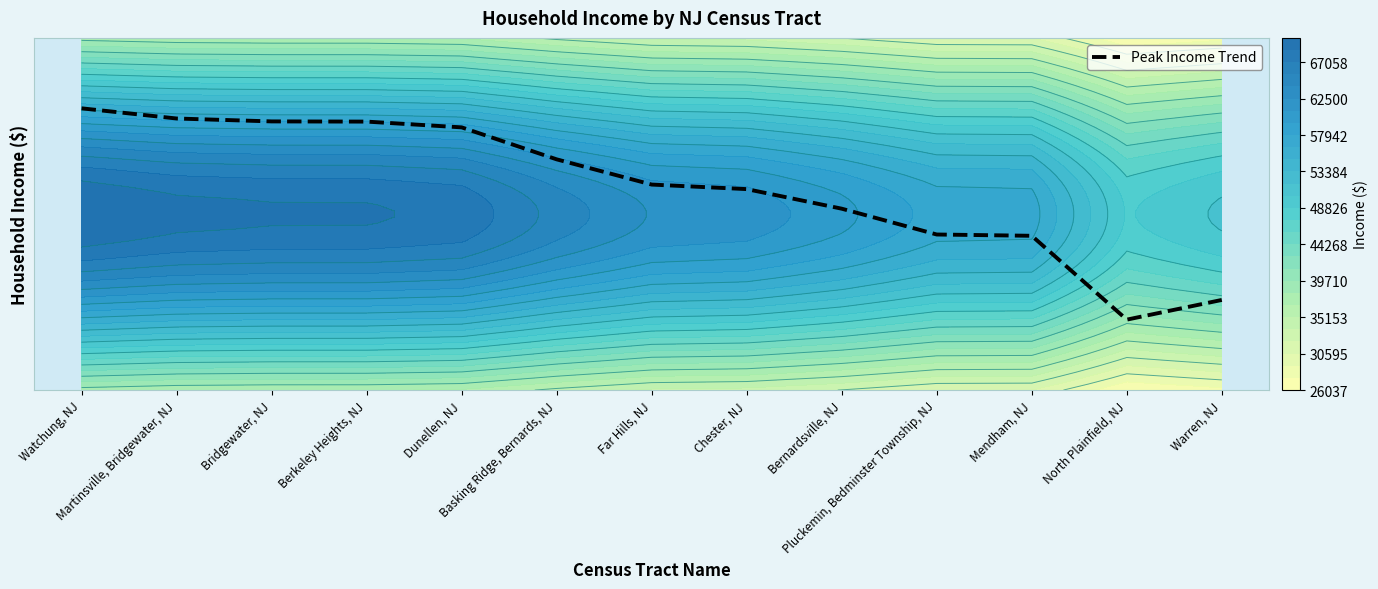

Where is the data nearest to the value 0?

North Plainfield, NJ